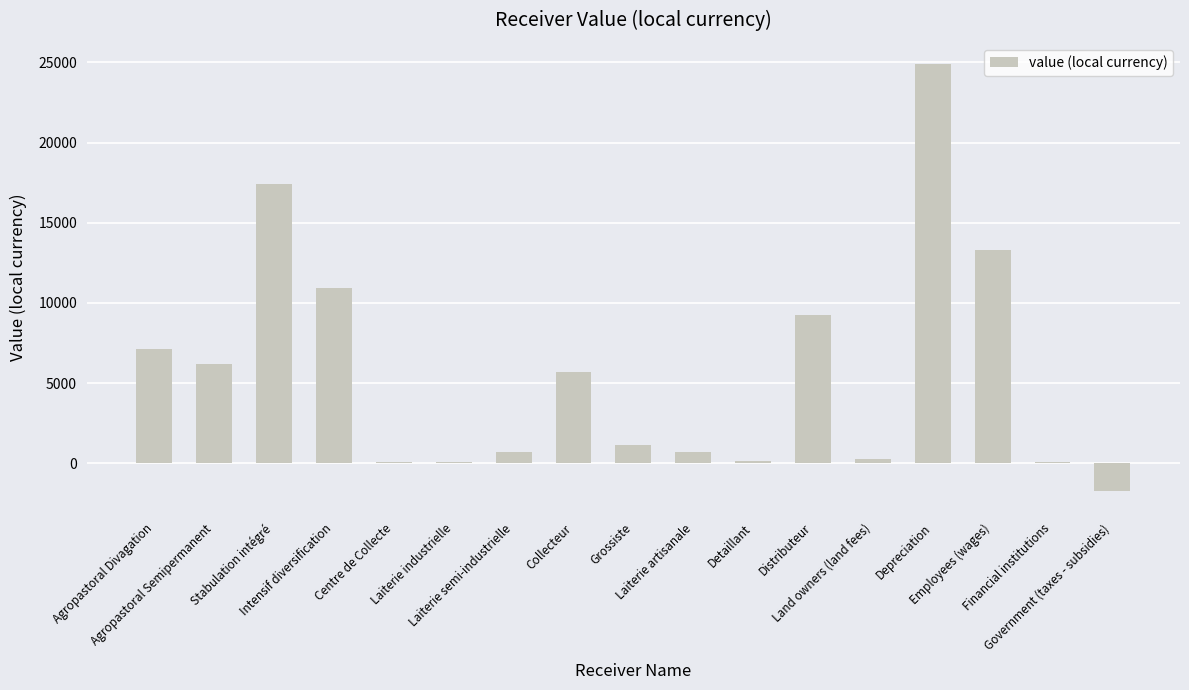

True or false: the data shows 9818.0 at Collecteur.

False